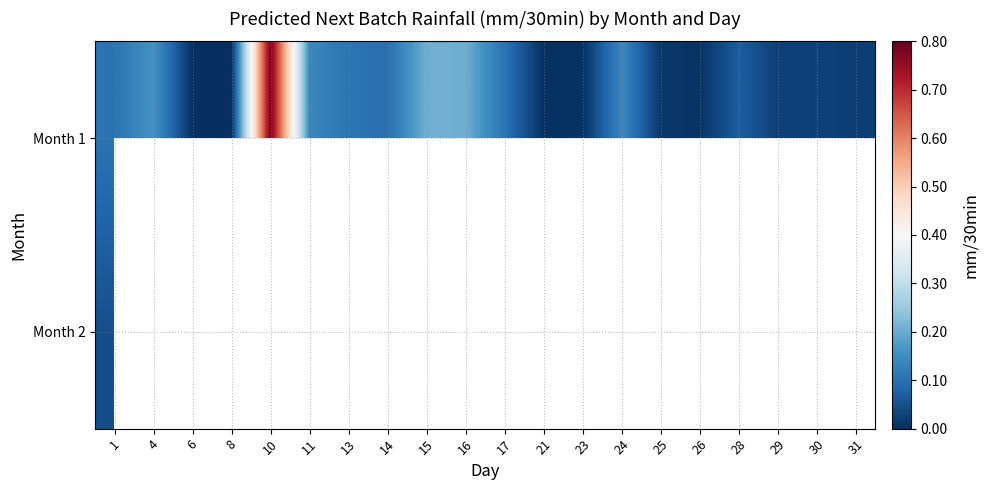

How many positive values does the Month 2 series have?

1